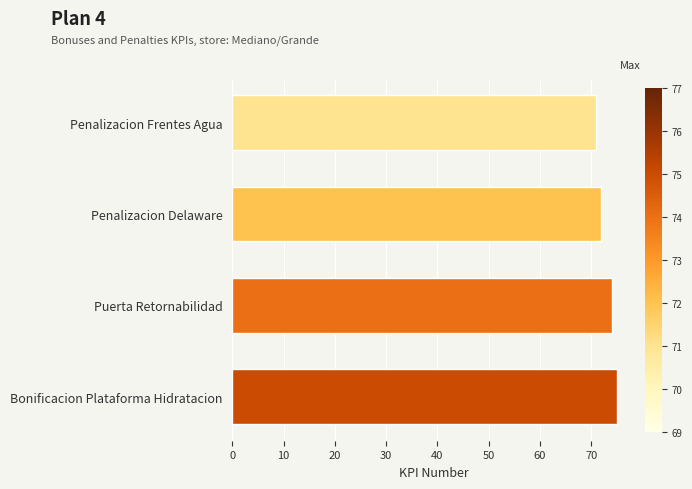

True or false: the data shows 125 at Bonificacion Plataforma Hidratacion.

False